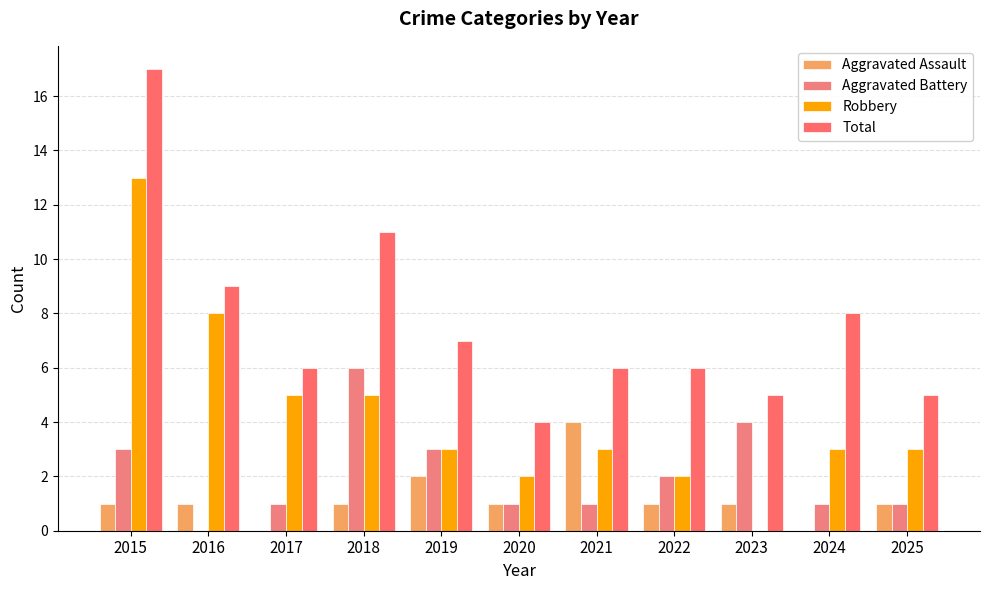

At which label does Total first exceed 6?

2015